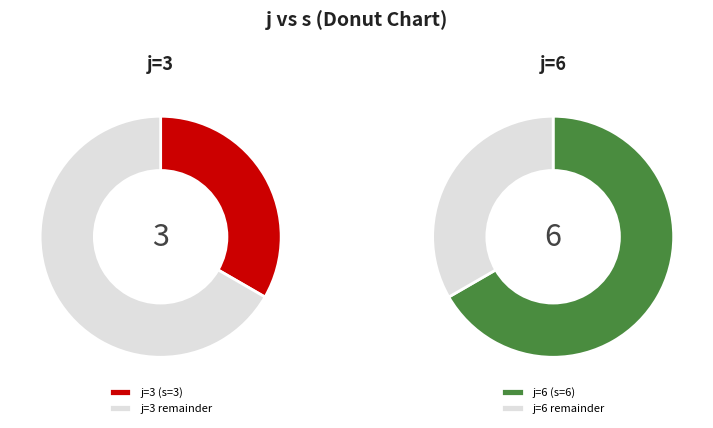

What is the ratio of the value at 6 to the value at 3?

2.0